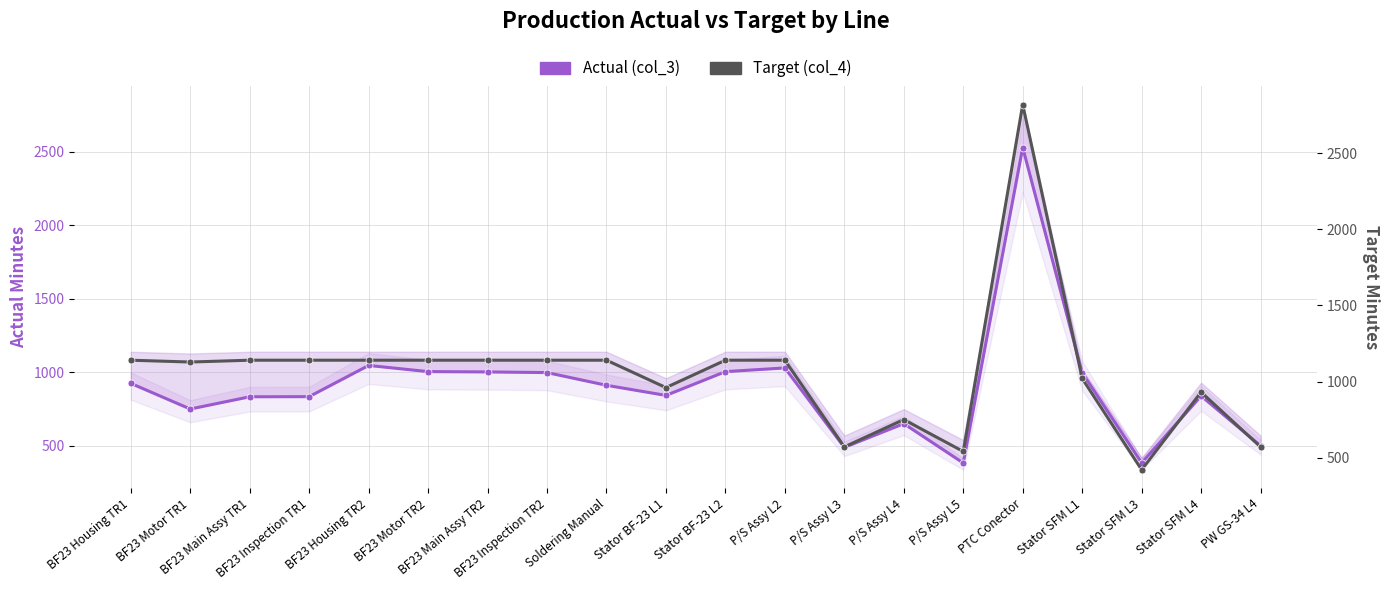

True or false: Actual (col_3) and Target (col_4) intersect in this chart.

False